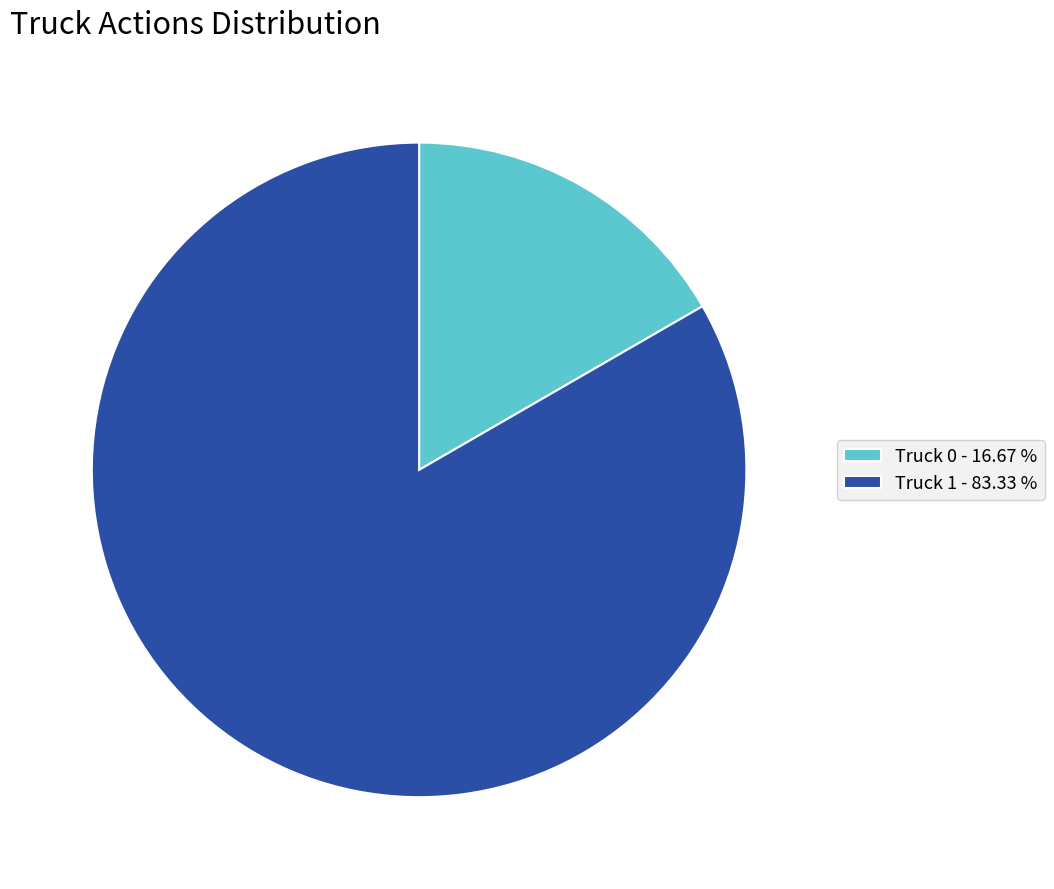

Between Truck 1 - 83.33 % and Truck 0 - 16.67 %, which is larger?

Truck 1 - 83.33 %